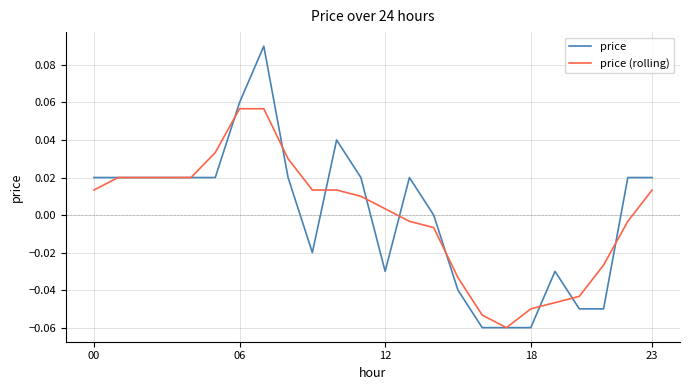

Count the number of data series in this chart.

2